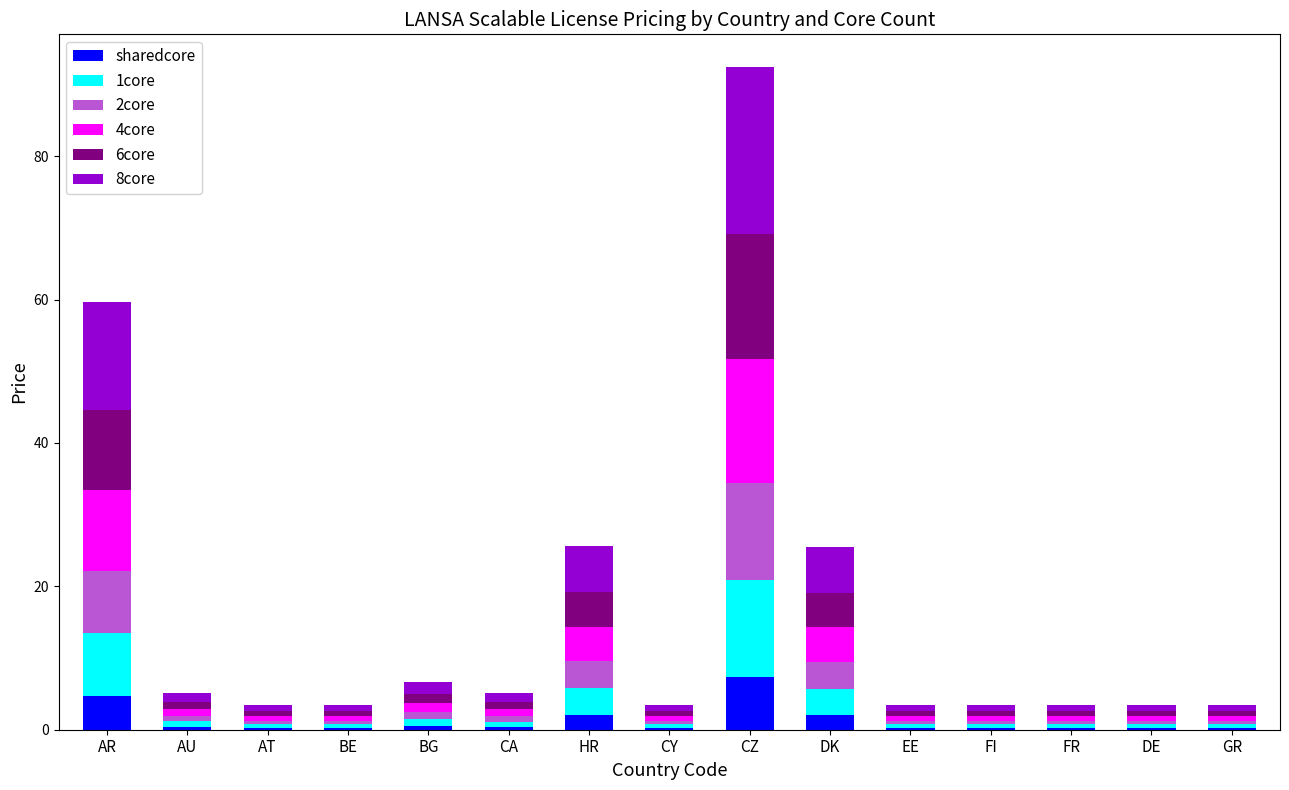

Which category has the highest value in the sharedcore series?

CZ